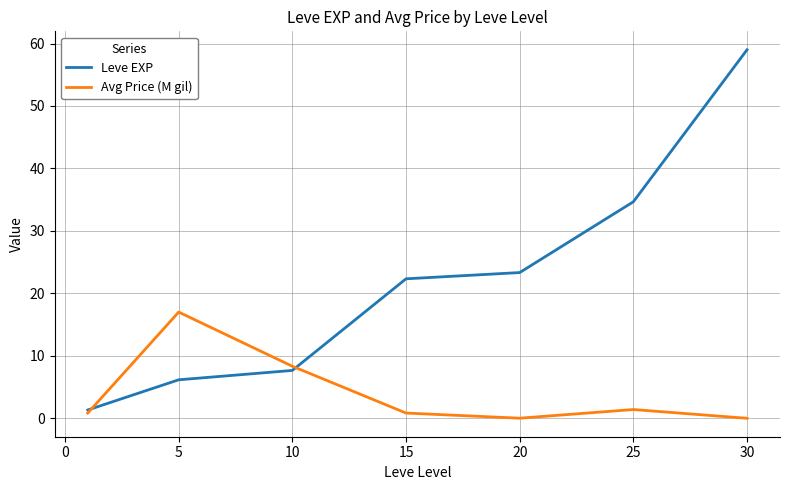

What is the lowest value of the Leve EXP series?

1.3